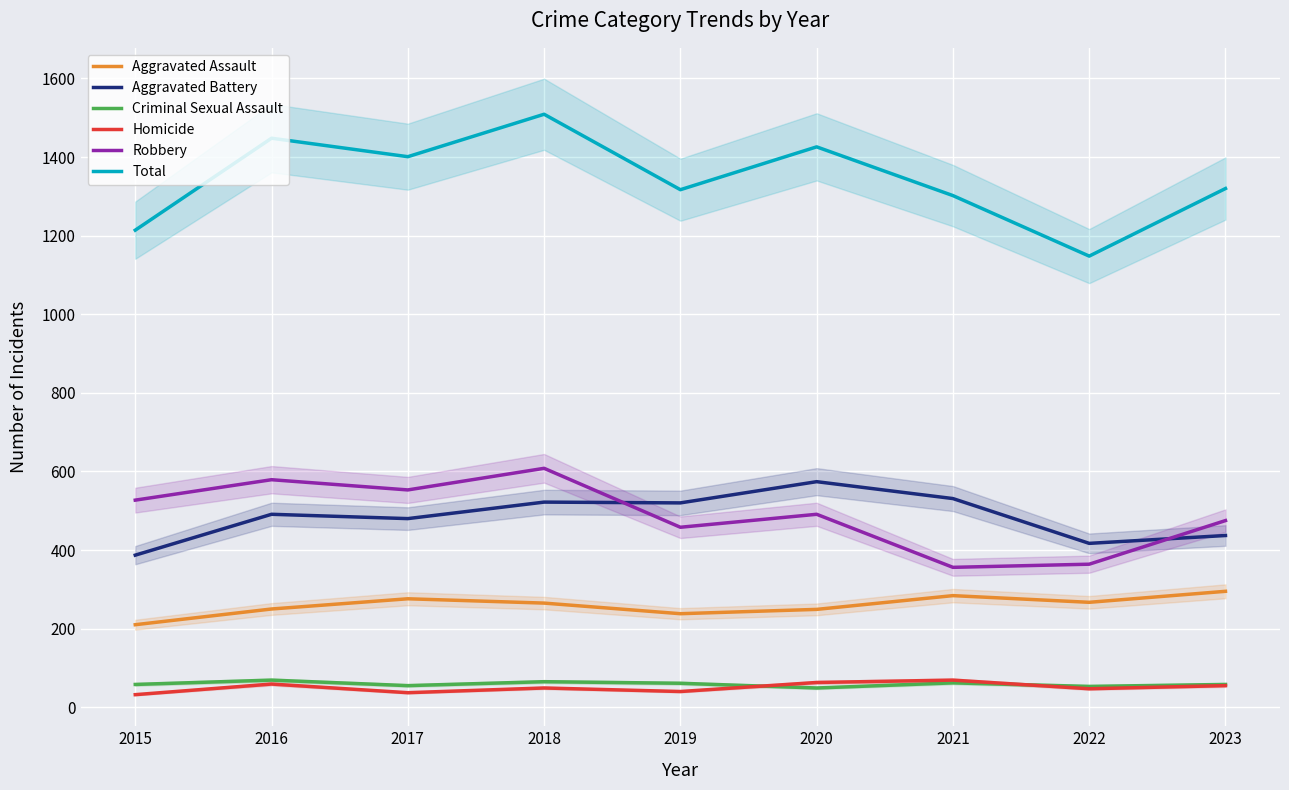

Which category has the lowest value across all series?

2015